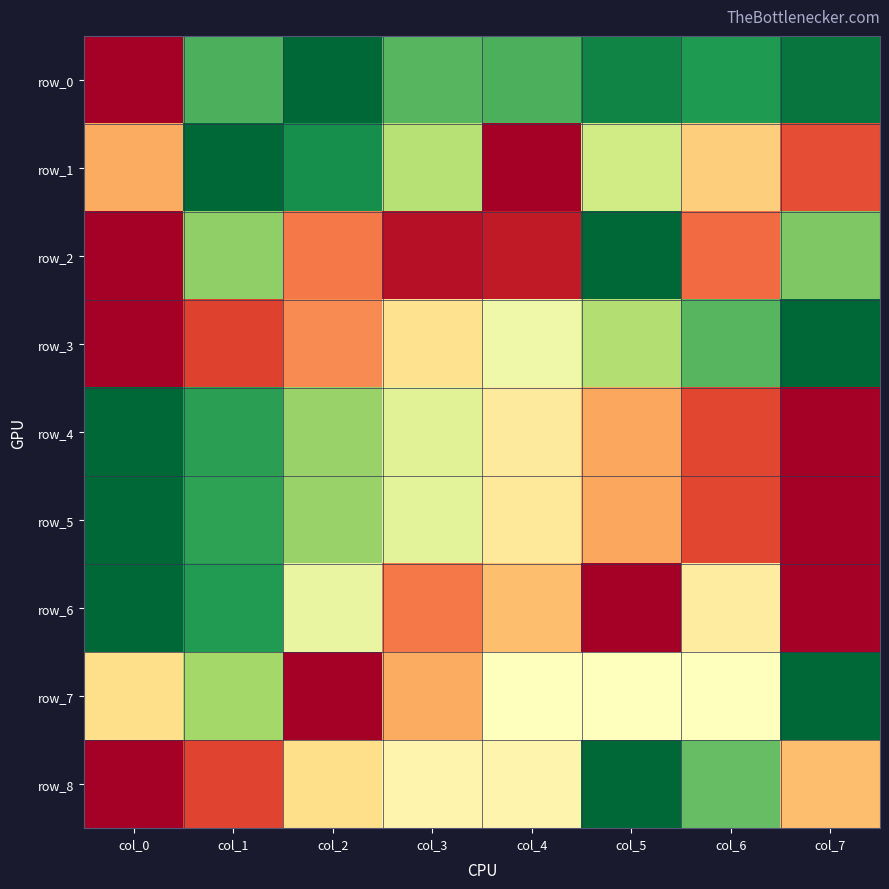

What is the greatest value displayed?

1.0